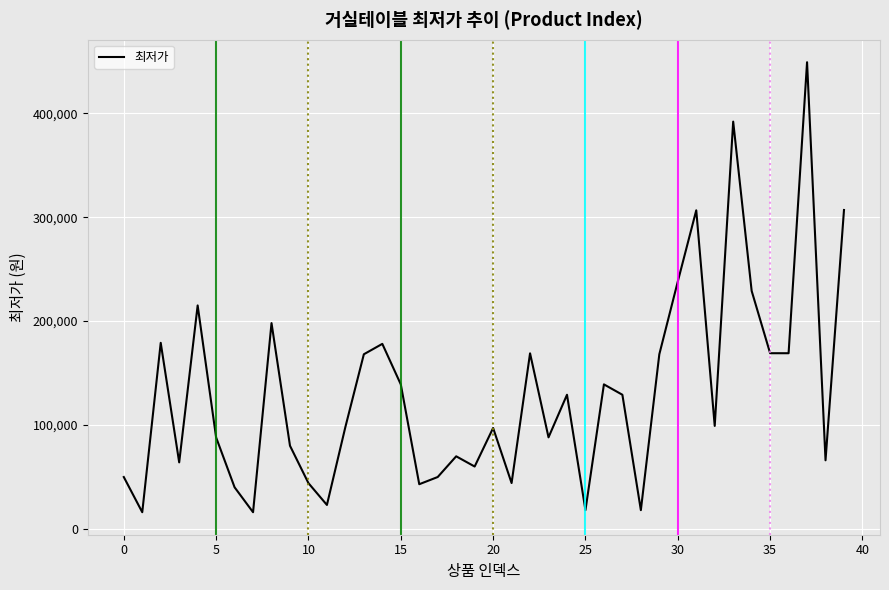

What is the minimum value shown in the chart?

15900